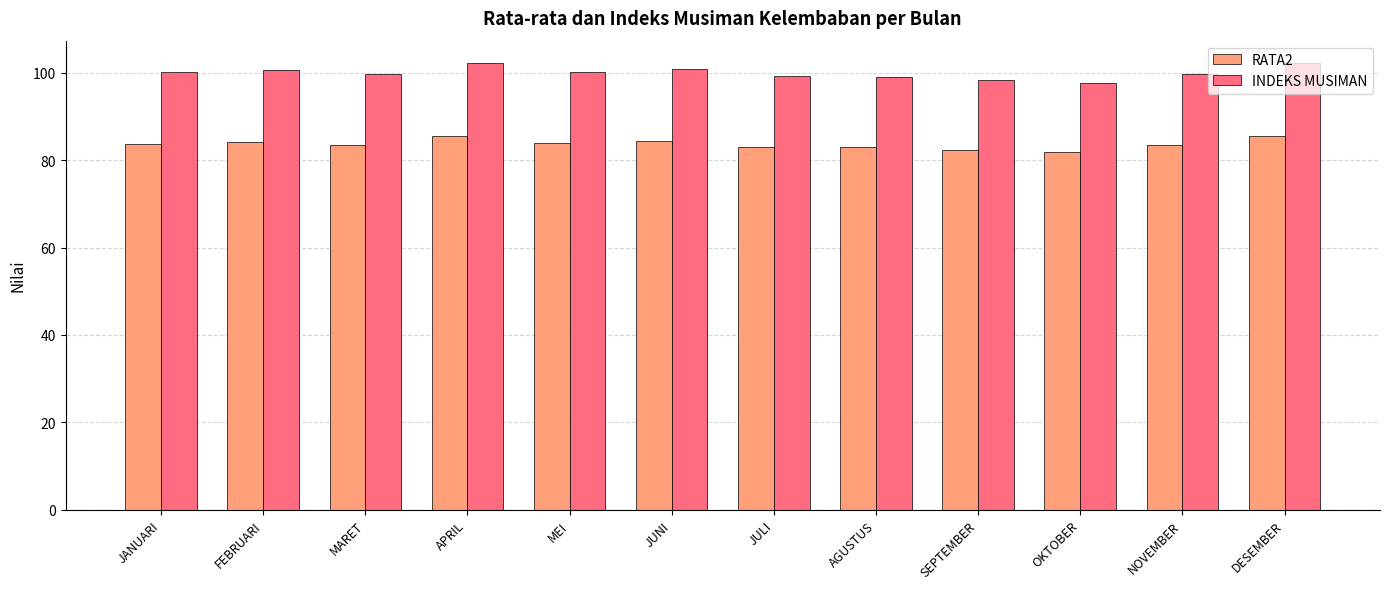

At how many categories does at least one series exceed 81?

12